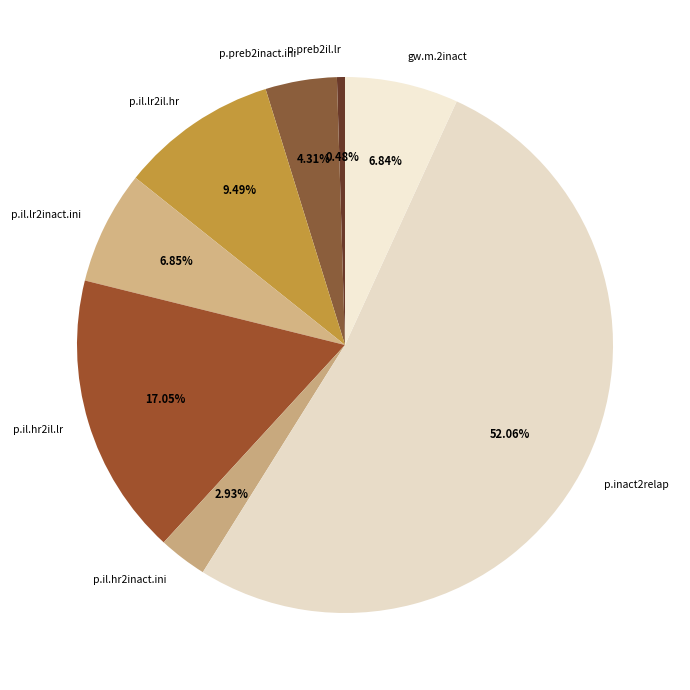

To the nearest percent, what is the combined percentage of p.il.lr2il.hr and p.preb2il.lr?

10%